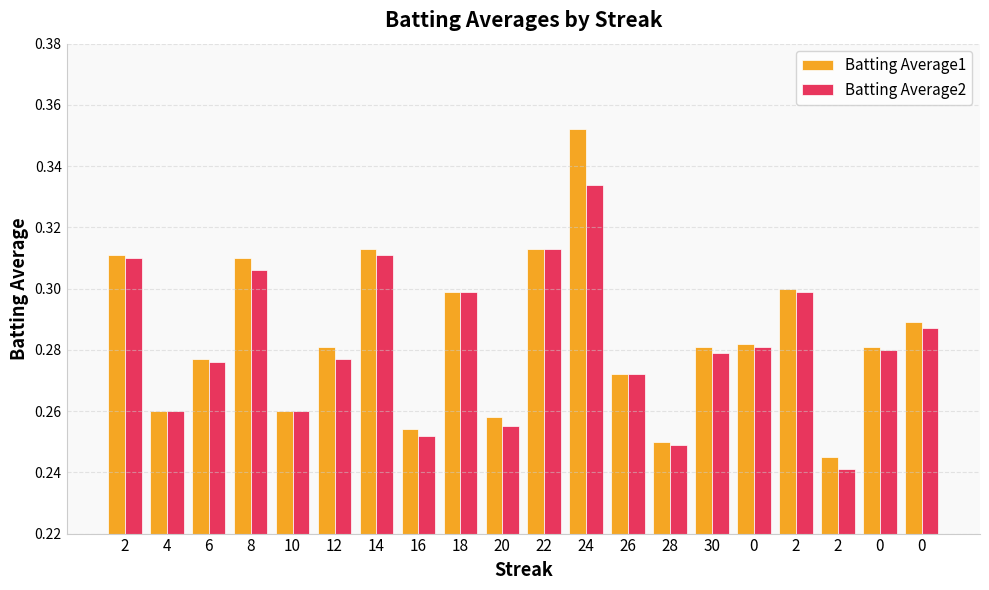

True or false: Batting Average1 has a value of 0.2 at 16.

False